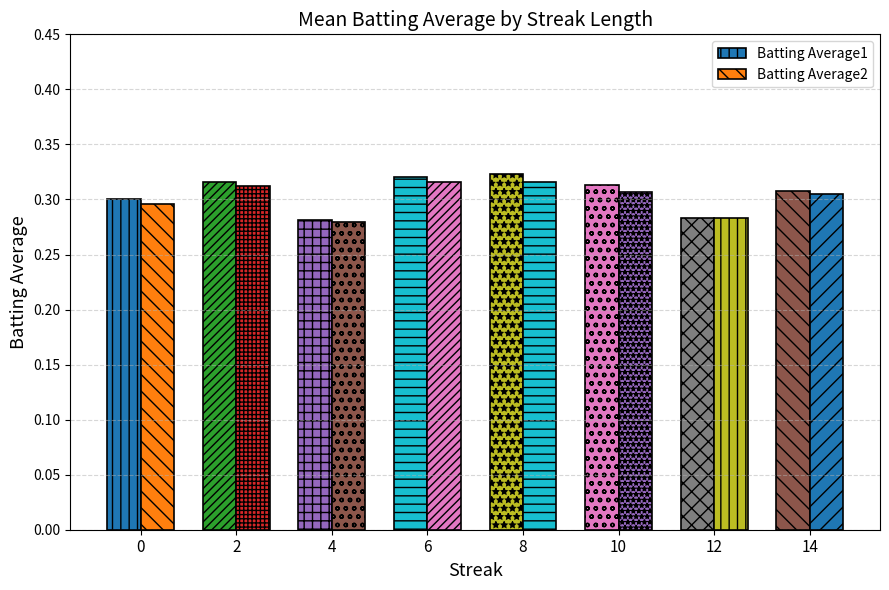

Rank the categories by Batting Average1 value from highest to lowest.

8, 6, 2, 10, 14, 0, 12, 4